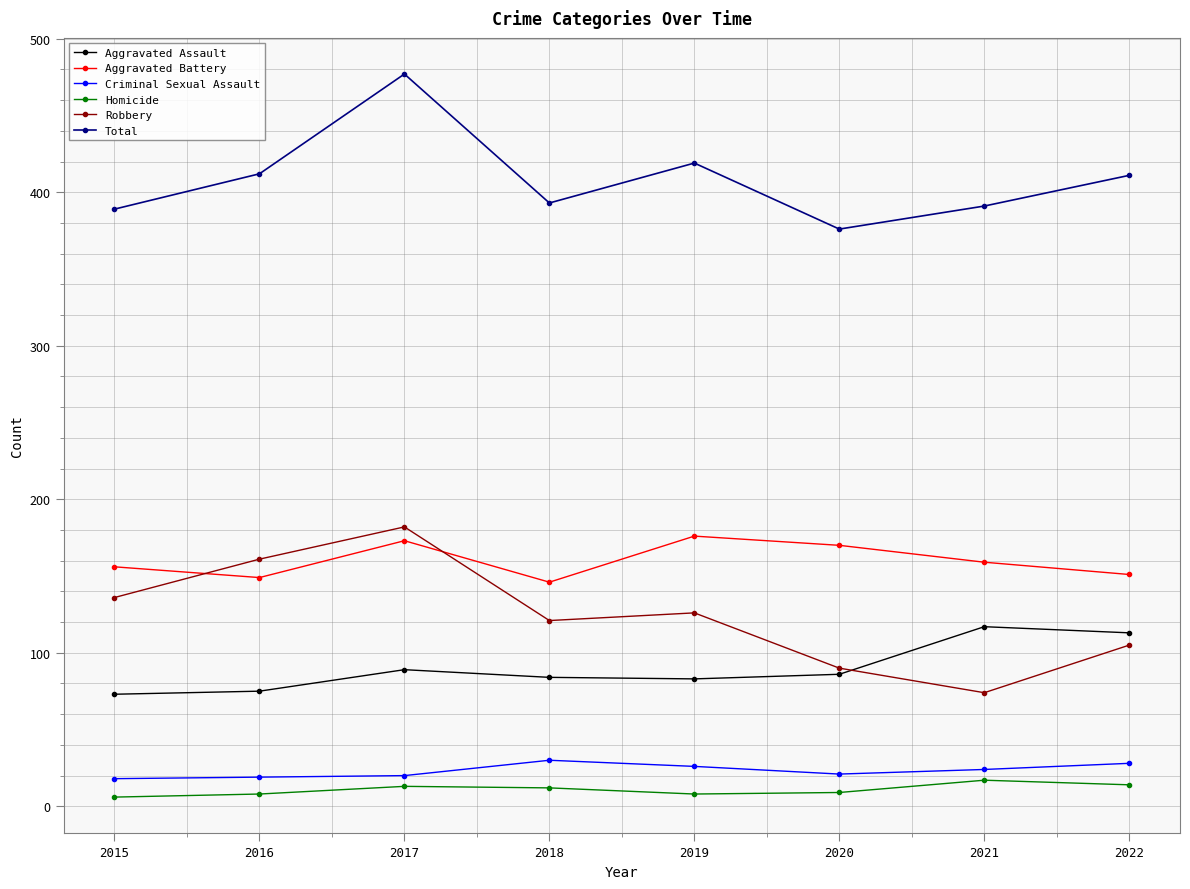

Is it true that Robbery equals 90 at 2020?

True